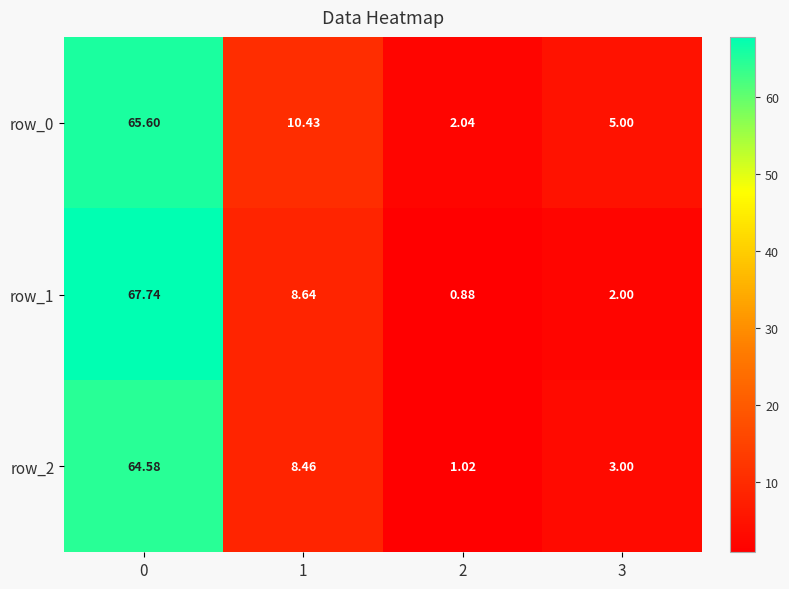

Which series changed the most between 0 and 2?

row_1